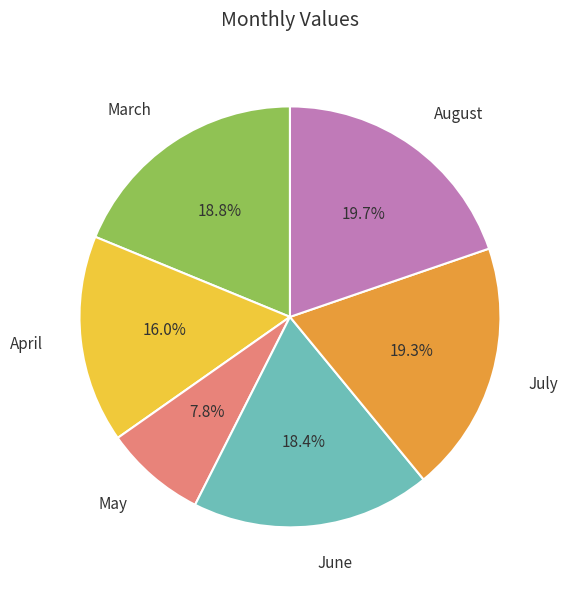

True or false: June accounts for 24% of the total.

False